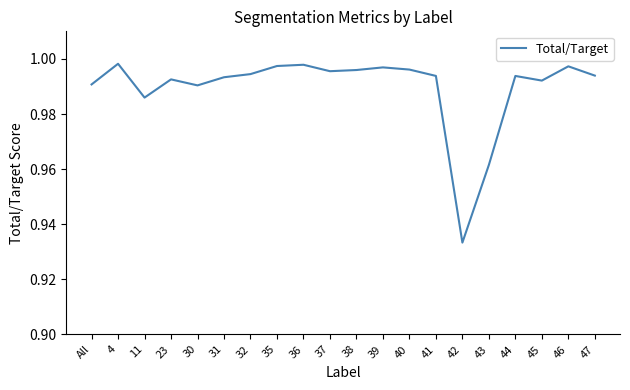

The chart shows a value of 0.7 at 37. True or false?

False